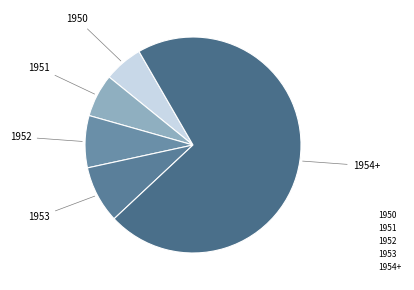

Rank the categories by value from highest to lowest.

1954+, 1953, 1952, 1951, 1950